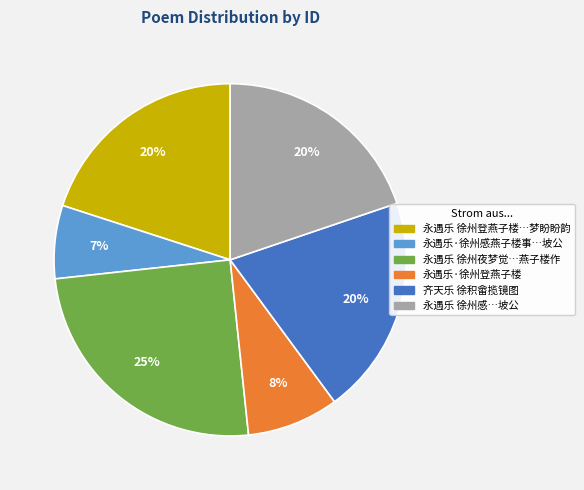

Does any single category account for the majority?

No